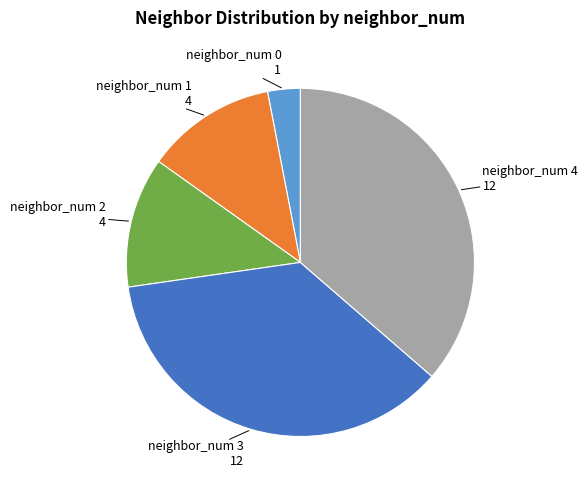

How many slices are in this pie chart?

5